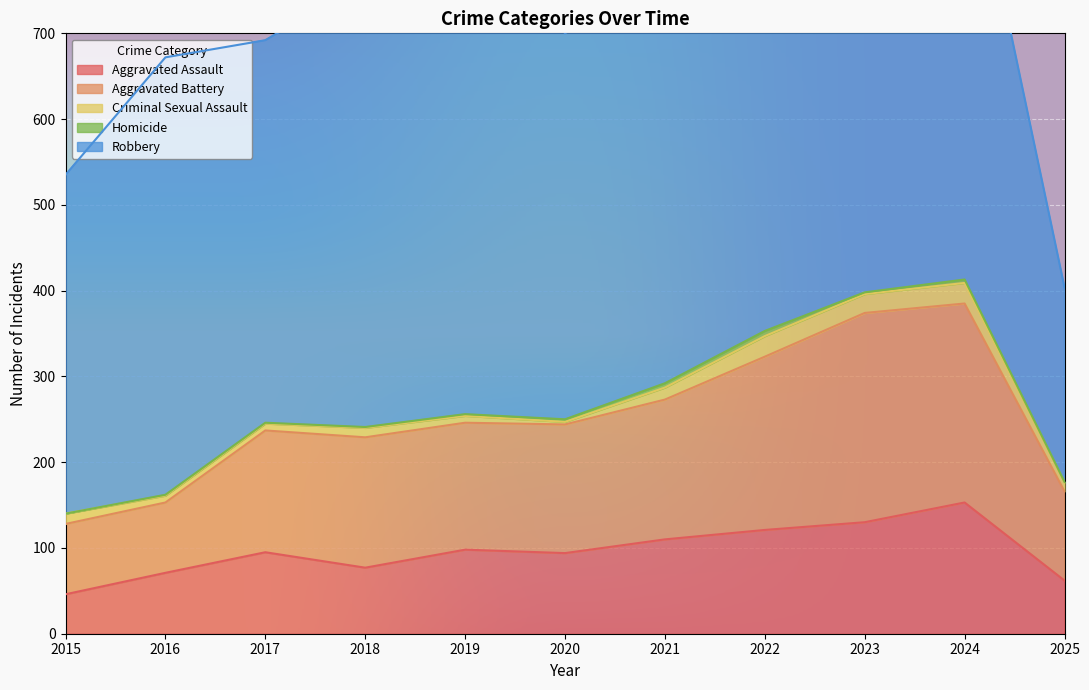

Read the Homicide value at 2017.

1